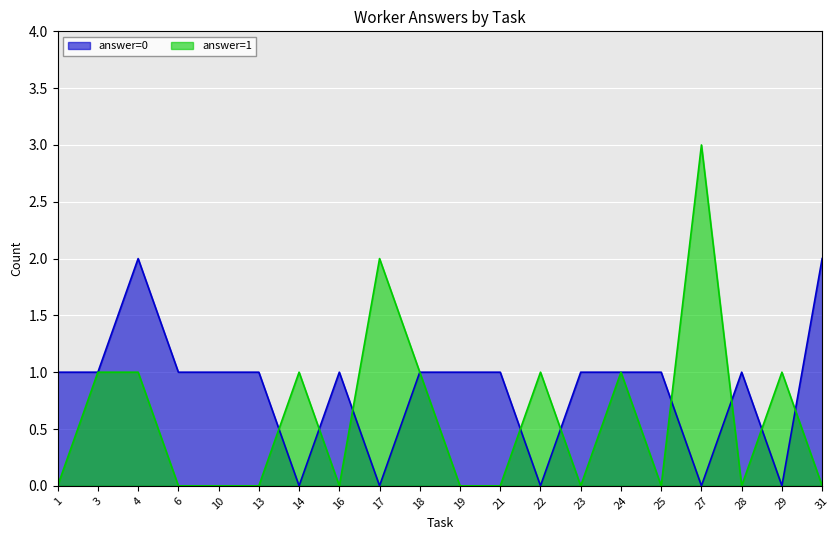

Which series has the largest total across all categories?

answer=0